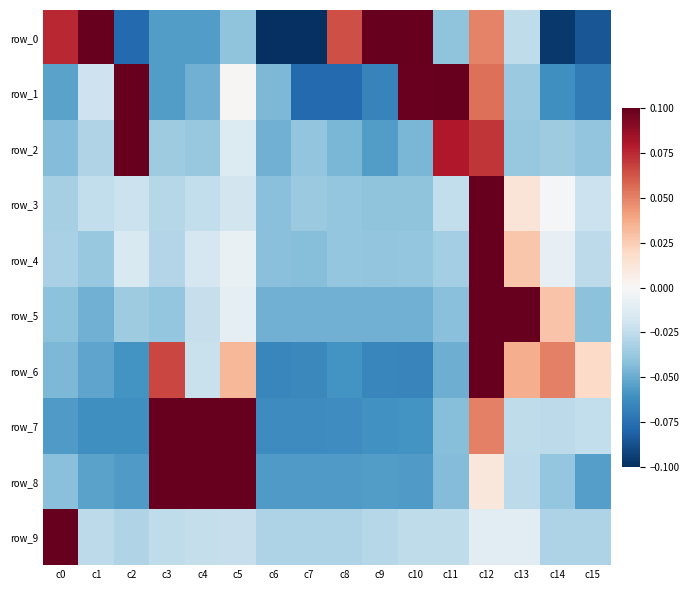

Reading left to right, list all the values displayed in this chart.

row_0: c0=0.1	c1=0.1	c2=-0.1	c3=-0.1	c4=-0.1	c5=-0.0	c6=-0.1	c7=-0.1	c8=0.1	c9=0.1	c10=0.1	c11=-0.0	c12=0.0	c13=-0.0	c14=-0.1	c15=-0.1
row_1: c0=-0.1	c1=-0.0	c2=0.1	c3=-0.1	c4=-0.0	c5=0.0	c6=-0.0	c7=-0.1	c8=-0.1	c9=-0.1	c10=0.1	c11=0.1	c12=0.1	c13=-0.0	c14=-0.1	c15=-0.1
row_2: c0=-0.0	c1=-0.0	c2=0.1	c3=-0.0	c4=-0.0	c5=-0.0	c6=-0.0	c7=-0.0	c8=-0.0	c9=-0.1	c10=-0.0	c11=0.1	c12=0.1	c13=-0.0	c14=-0.0	c15=-0.0
row_3: c0=-0.0	c1=-0.0	c2=-0.0	c3=-0.0	c4=-0.0	c5=-0.0	c6=-0.0	c7=-0.0	c8=-0.0	c9=-0.0	c10=-0.0	c11=-0.0	c12=0.1	c13=0.0	c14=-0.0	c15=-0.0
row_4: c0=-0.0	c1=-0.0	c2=-0.0	c3=-0.0	c4=-0.0	c5=-0.0	c6=-0.0	c7=-0.0	c8=-0.0	c9=-0.0	c10=-0.0	c11=-0.0	c12=0.1	c13=0.0	c14=-0.0	c15=-0.0
row_5: c0=-0.0	c1=-0.0	c2=-0.0	c3=-0.0	c4=-0.0	c5=-0.0	c6=-0.0	c7=-0.0	c8=-0.0	c9=-0.0	c10=-0.0	c11=-0.0	c12=0.1	c13=0.1	c14=0.0	c15=-0.0
row_6: c0=-0.0	c1=-0.1	c2=-0.1	c3=0.1	c4=-0.0	c5=0.0	c6=-0.1	c7=-0.1	c8=-0.1	c9=-0.1	c10=-0.1	c11=-0.0	c12=0.1	c13=0.0	c14=0.1	c15=0.0
row_7: c0=-0.1	c1=-0.1	c2=-0.1	c3=0.1	c4=0.1	c5=0.1	c6=-0.1	c7=-0.1	c8=-0.1	c9=-0.1	c10=-0.1	c11=-0.0	c12=0.1	c13=-0.0	c14=-0.0	c15=-0.0
row_8: c0=-0.0	c1=-0.1	c2=-0.1	c3=0.1	c4=0.1	c5=0.1	c6=-0.1	c7=-0.1	c8=-0.1	c9=-0.1	c10=-0.1	c11=-0.0	c12=0.0	c13=-0.0	c14=-0.0	c15=-0.1
row_9: c0=0.1	c1=-0.0	c2=-0.0	c3=-0.0	c4=-0.0	c5=-0.0	c6=-0.0	c7=-0.0	c8=-0.0	c9=-0.0	c10=-0.0	c11=-0.0	c12=-0.0	c13=-0.0	c14=-0.0	c15=-0.0